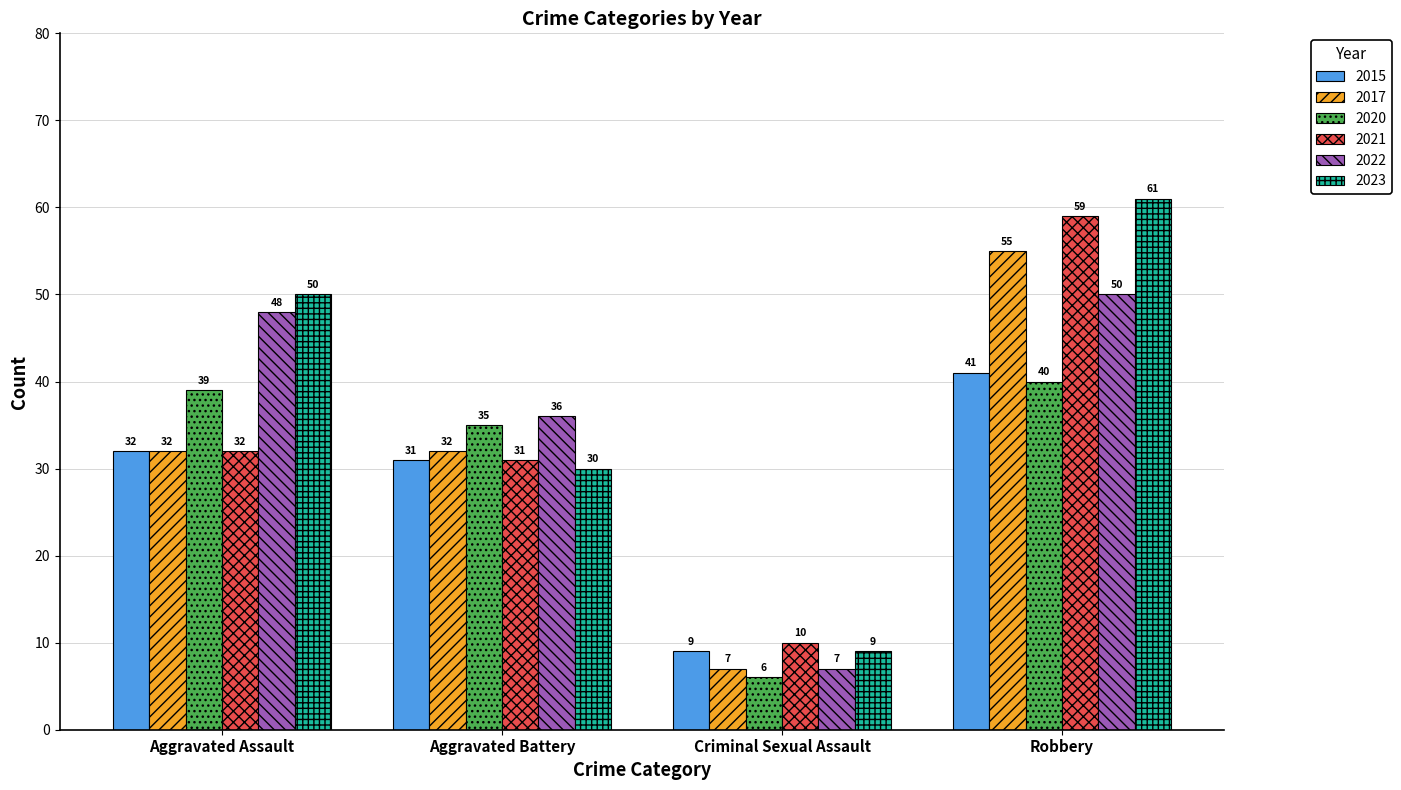

How many bars are there in total?

24